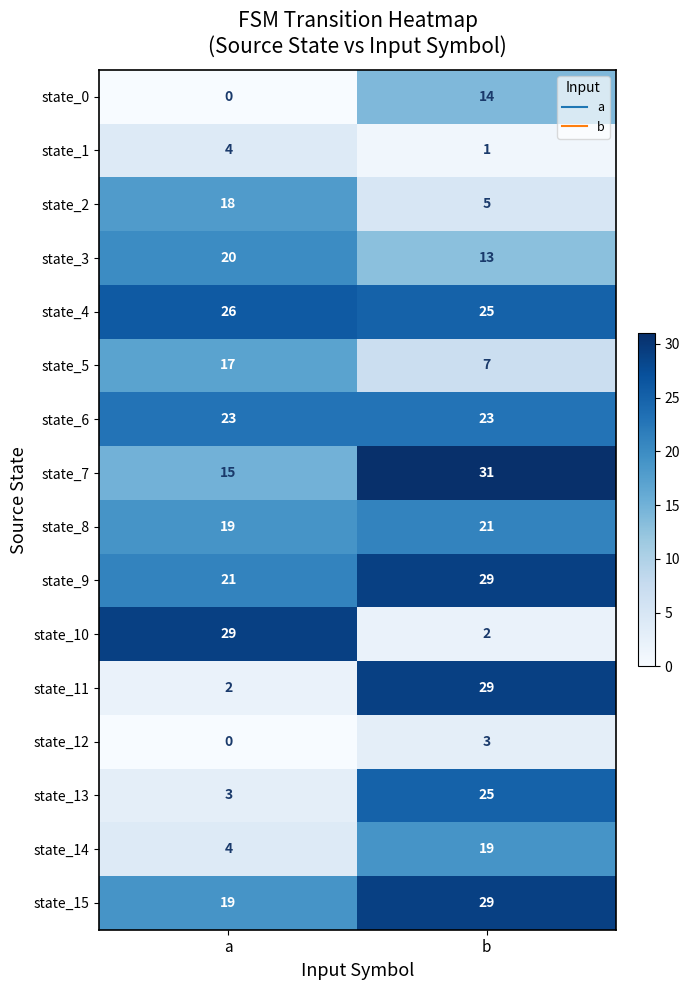

At which label does state_14 reach its peak?

b